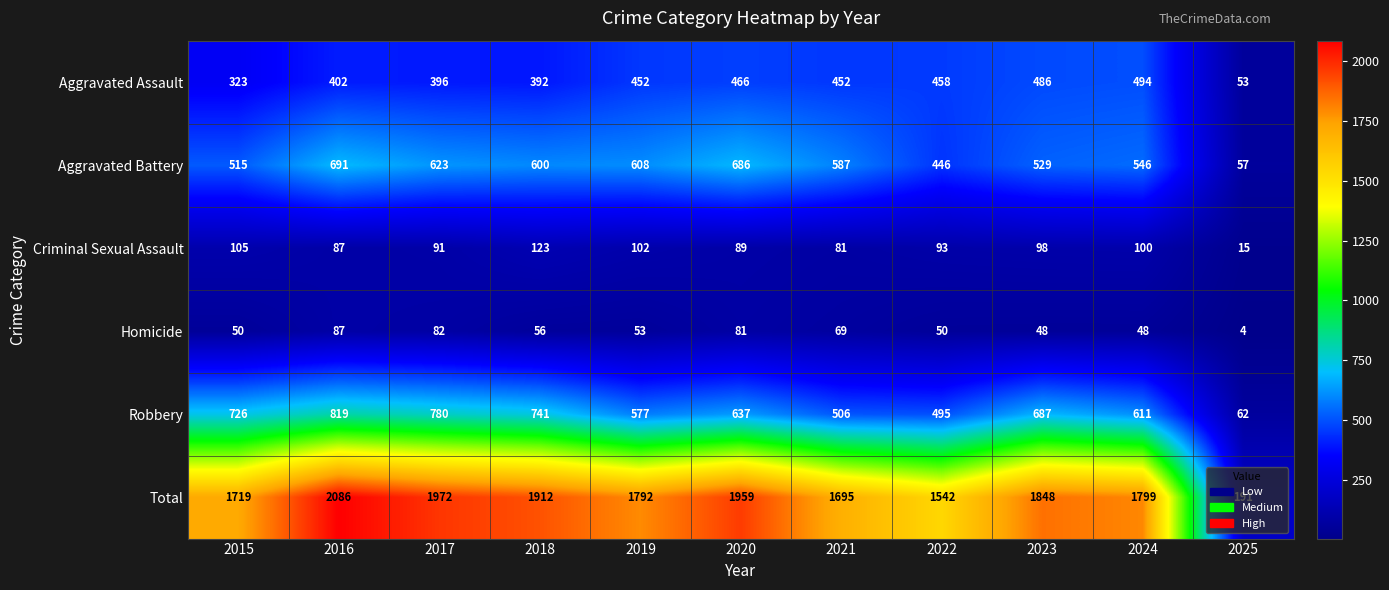

Rank the series by their maximum value, from lowest to highest.

Homicide, Criminal Sexual Assault, Aggravated Assault, Aggravated Battery, Robbery, Total